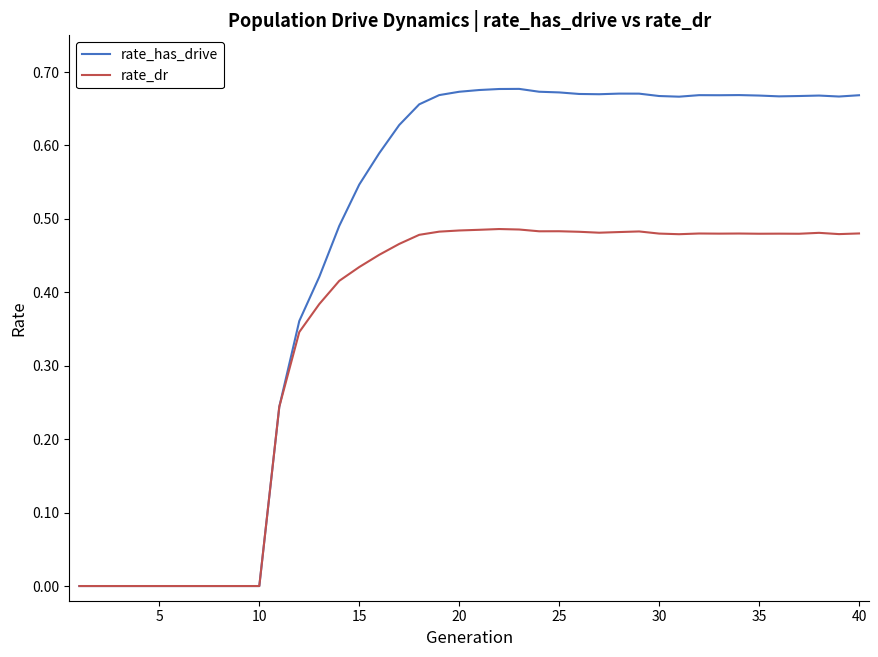

Which series has the widest spread of values?

rate_has_drive